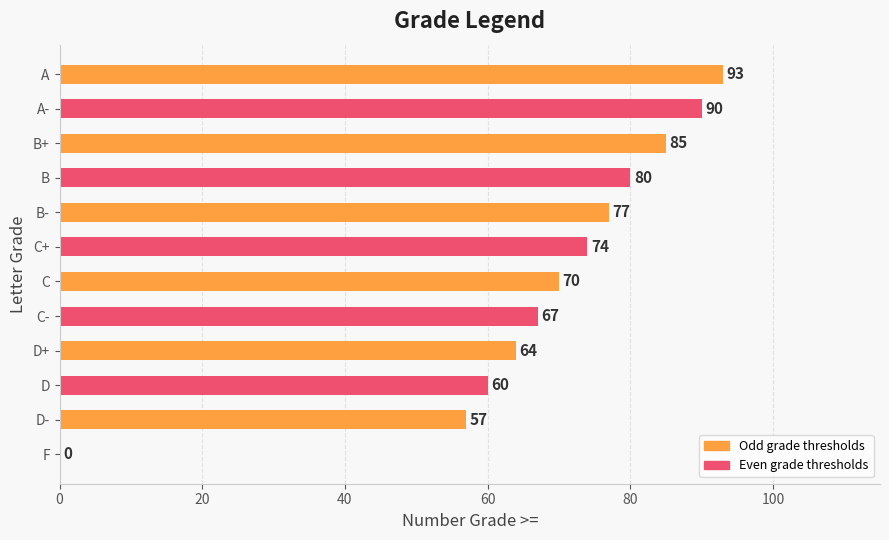

What is the sum of all values?

817